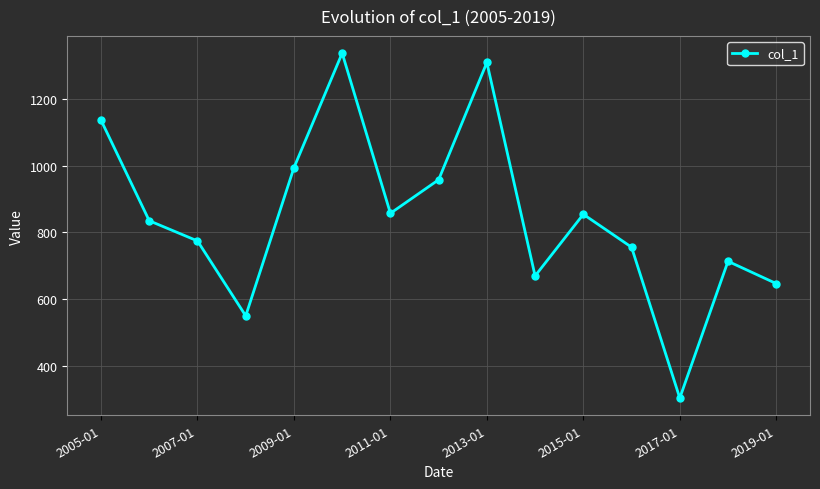

How many lines are shown in the chart?

1